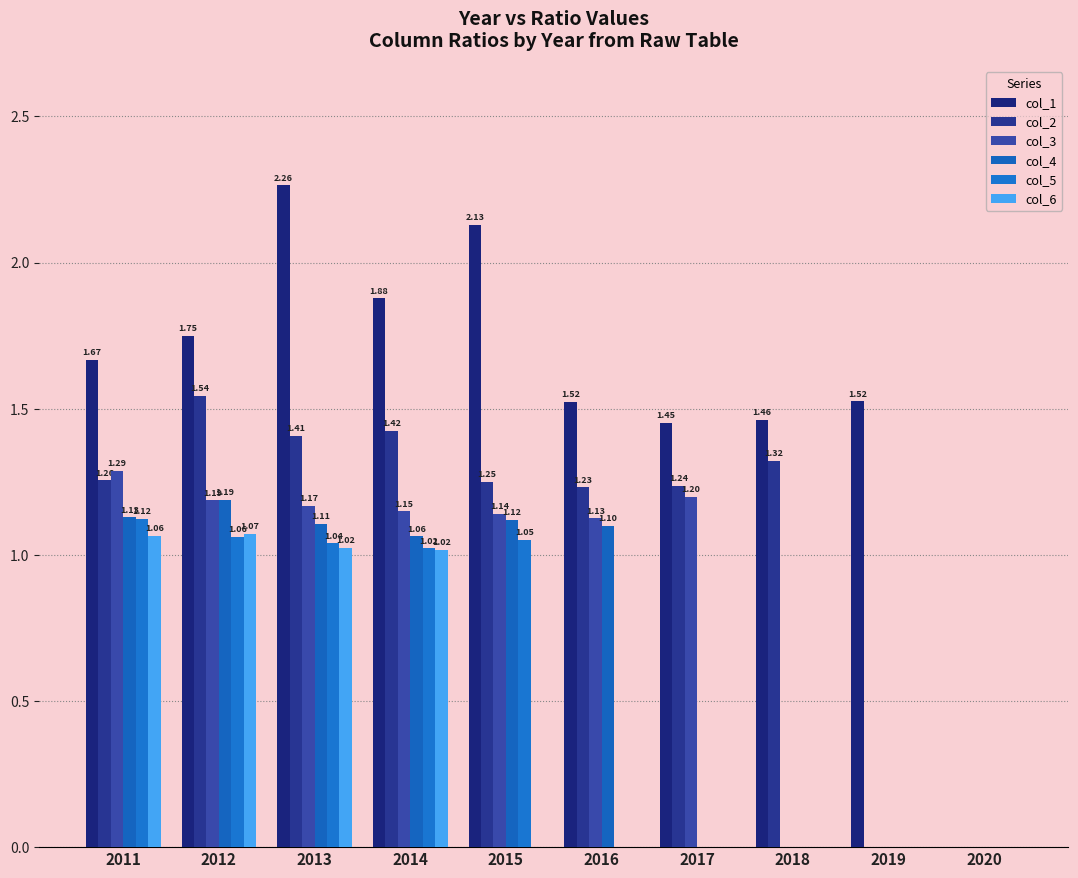

Reading left to right, extract all data points from this chart.

col_1: 1.7	1.7	2.3	1.9	2.1	1.5	1.5	1.5	1.5	0.0
col_2: 1.3	1.5	1.4	1.4	1.2	1.2	1.2	1.3	0.0	0.0
col_3: 1.3	1.2	1.2	1.1	1.1	1.1	1.2	0.0	0.0	0.0
col_4: 1.1	1.2	1.1	1.1	1.1	1.1	0.0	0.0	0.0	0.0
col_5: 1.1	1.1	1.0	1.0	1.1	0.0	0.0	0.0	0.0	0.0
col_6: 1.1	1.1	1.0	1.0	0.0	0.0	0.0	0.0	0.0	0.0